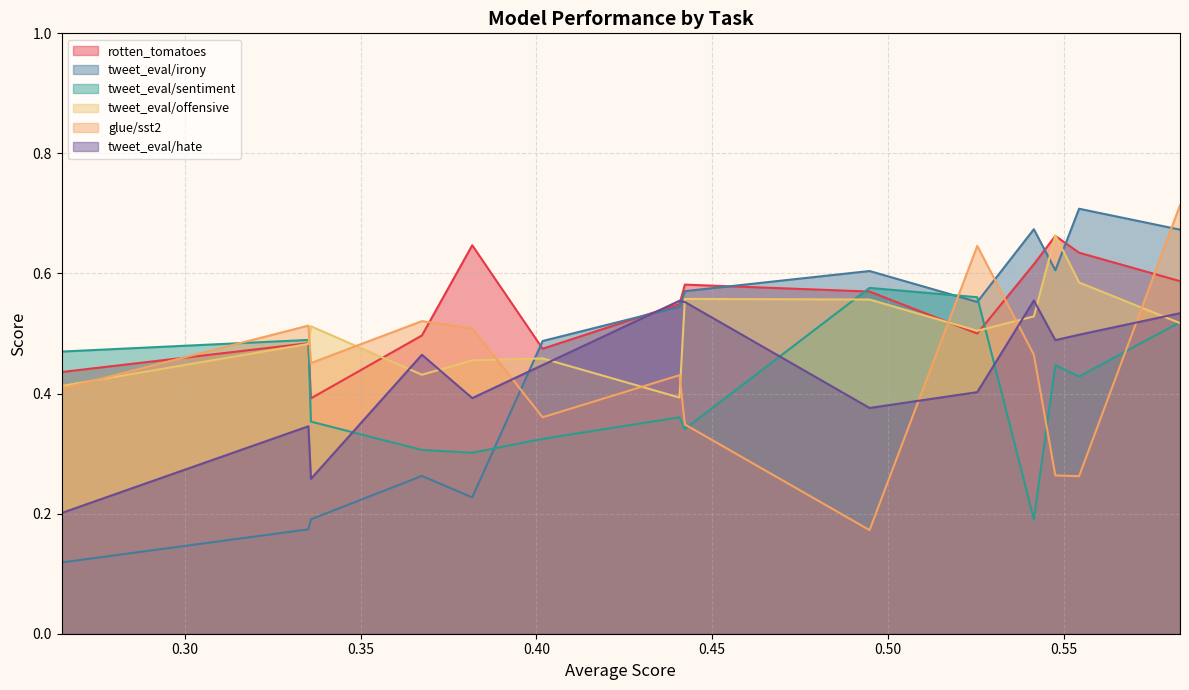

True or false: rotten_tomatoes and glue/sst2 cross at least once.

True